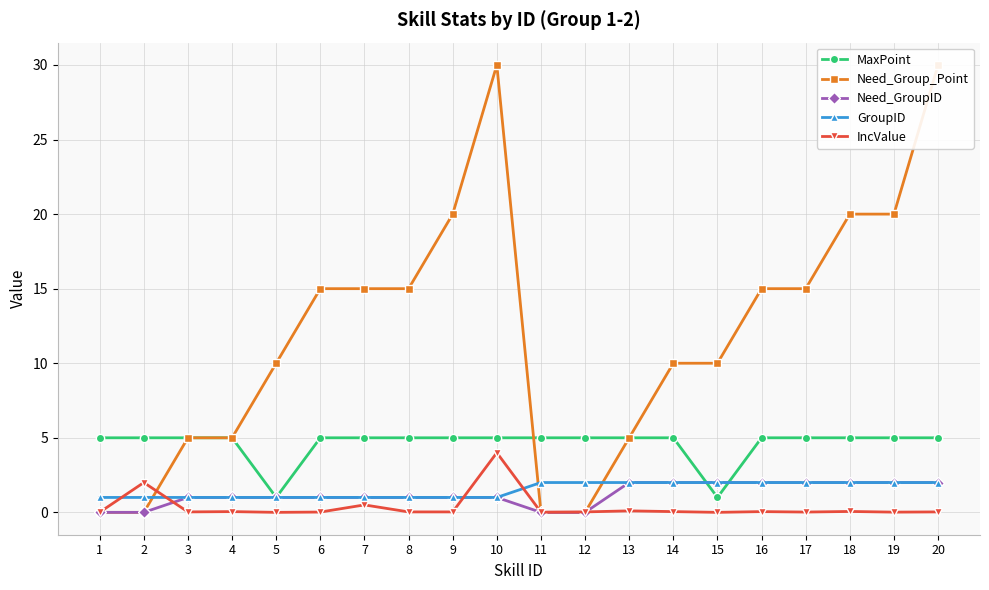

True or false: MaxPoint has a value of 5.0 at 14.

True